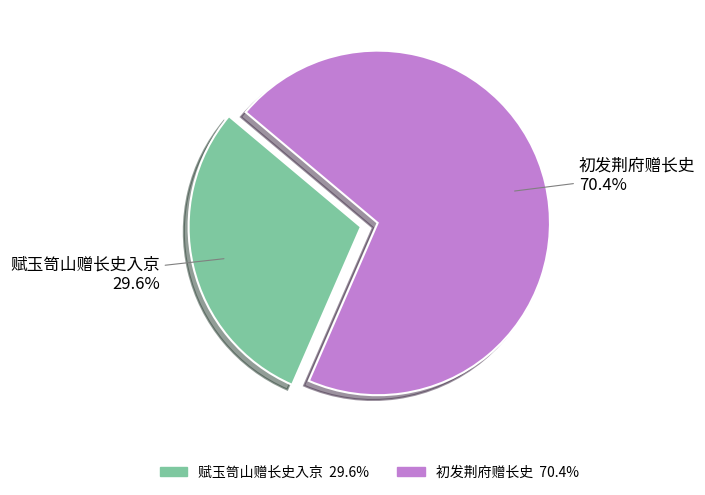

How many segments does this pie chart have?

2